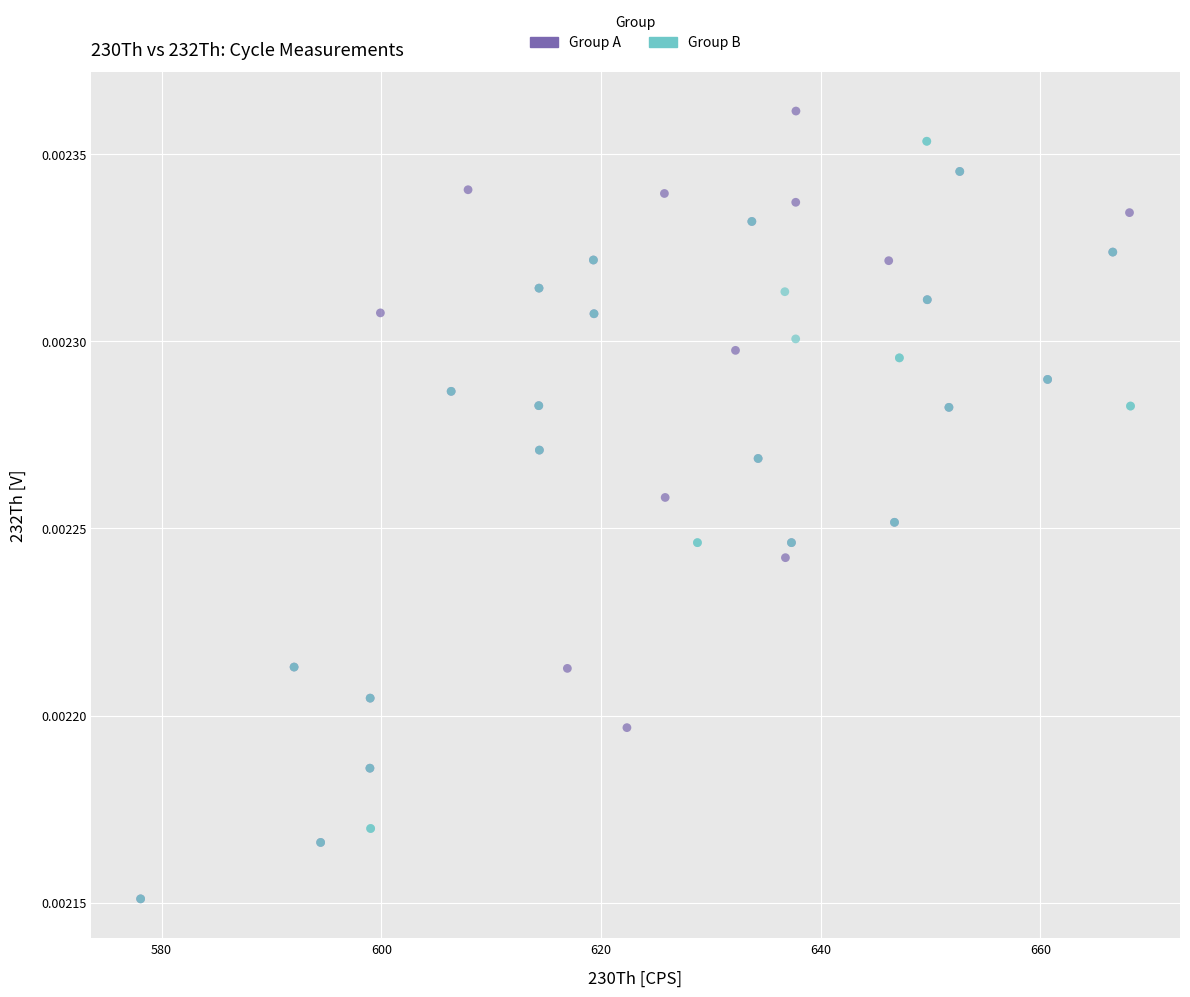

What are all the series names shown in the legend?

Group A, Group B